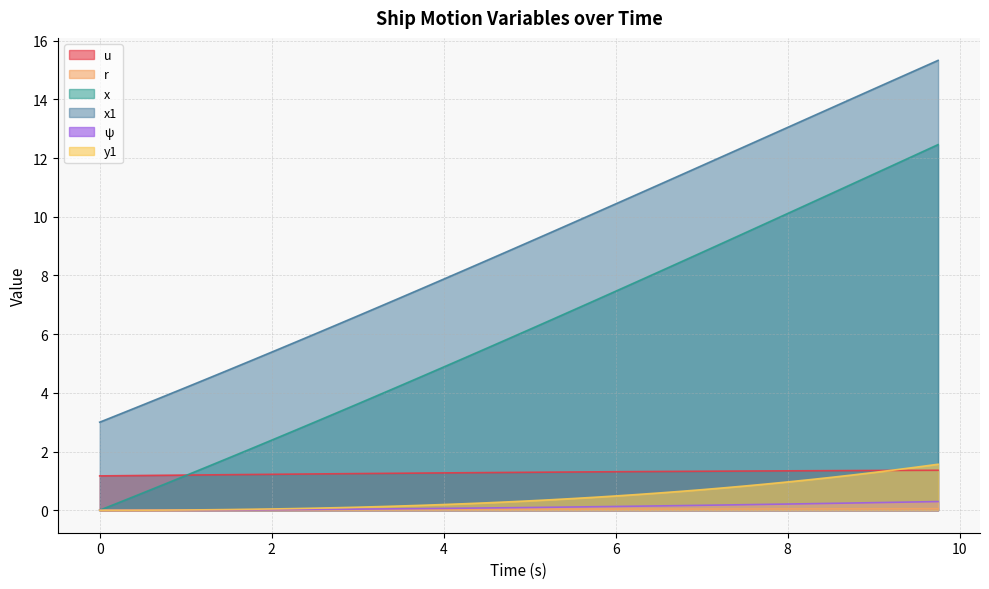

What value does the ψ series have at 4?

0.1